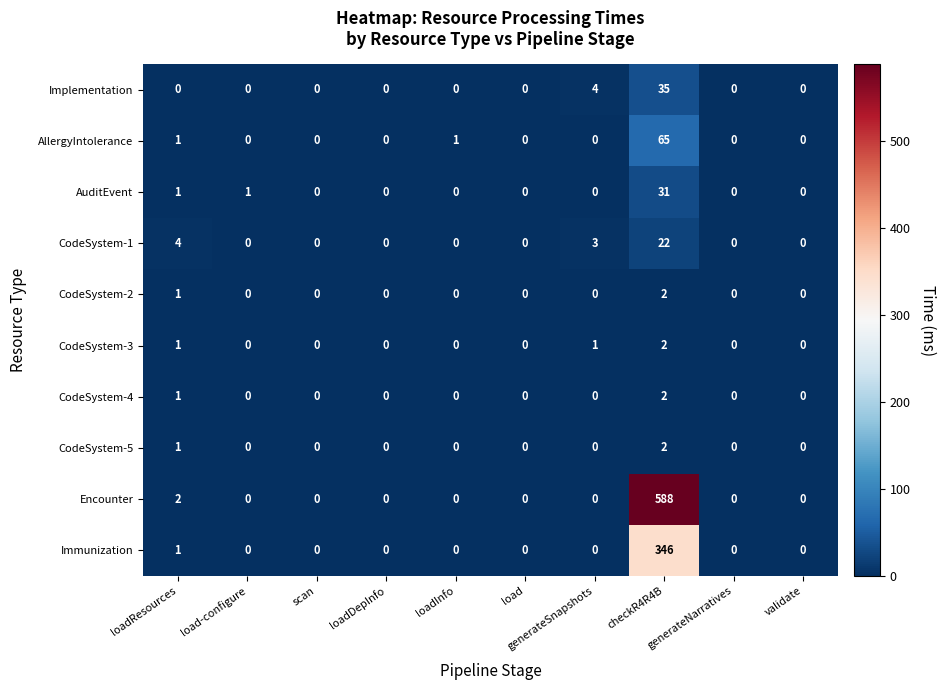

What is the sum of all CodeSystem-2 values?

3